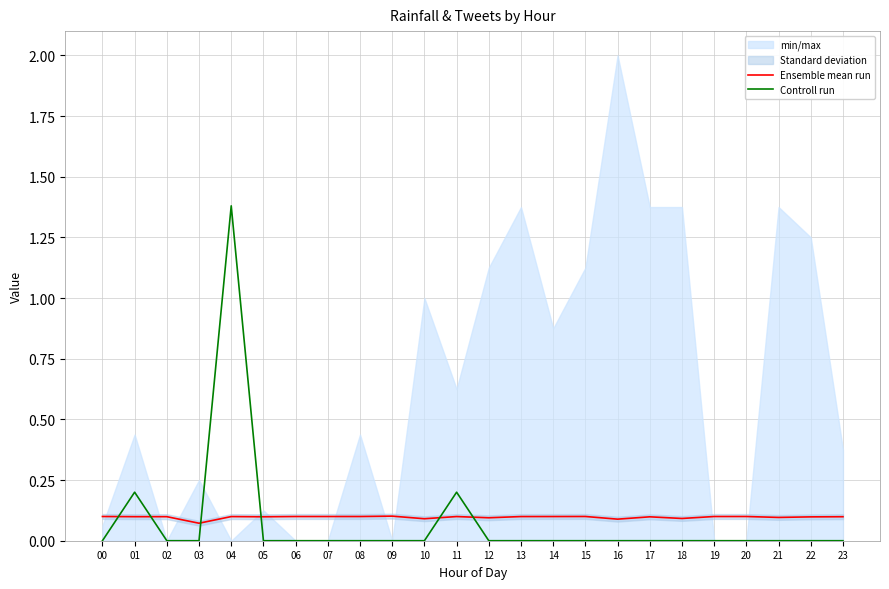

Where is Controll run nearest to the value 0?

00